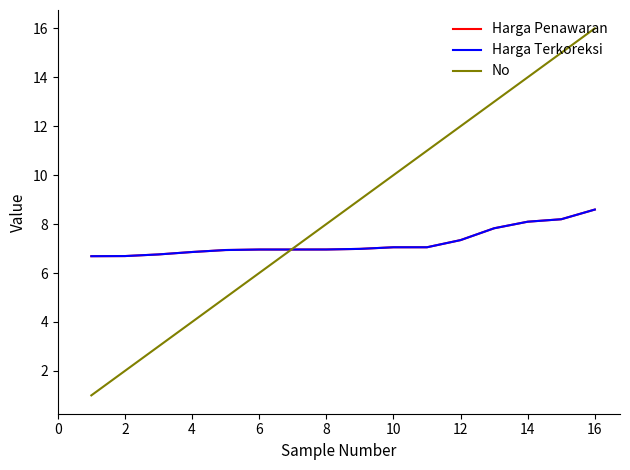

Is this an area chart (filled region under the line)?

No